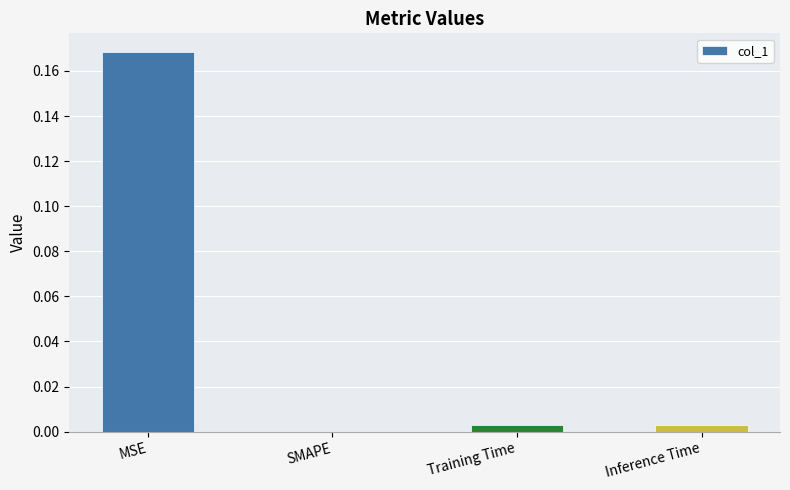

Are the bars grouped side by side (vs. stacked)?

No